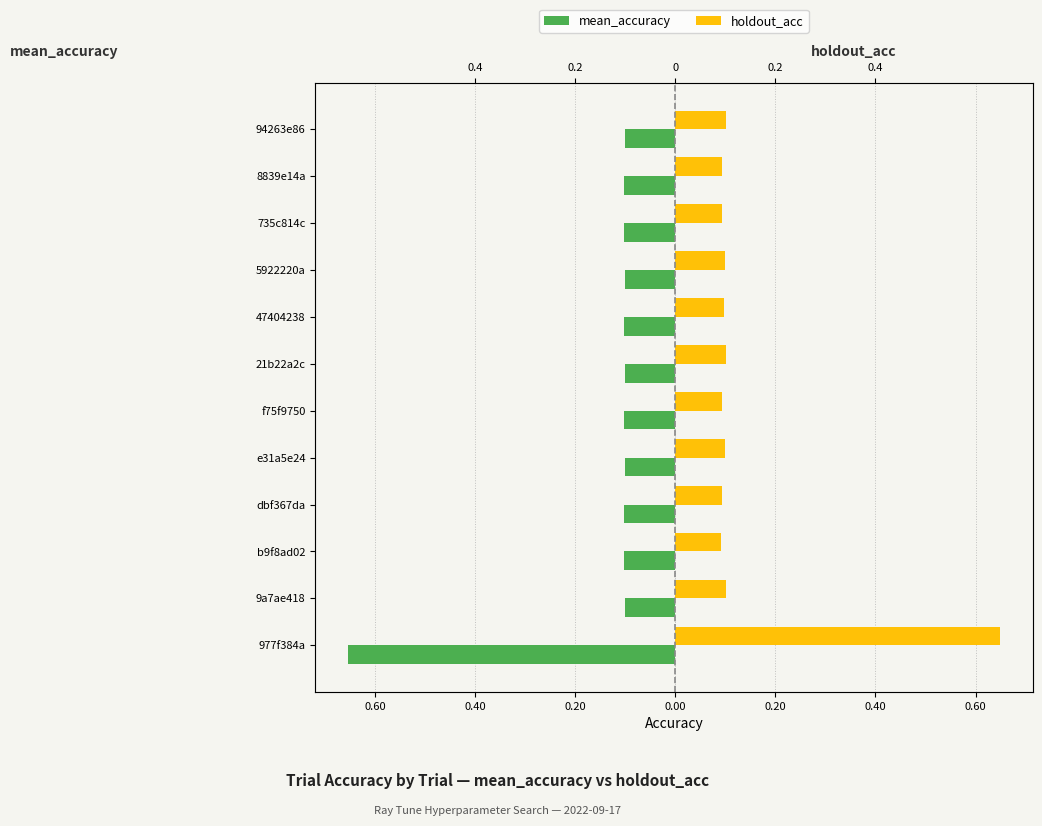

Which series has the largest total across all categories?

holdout_acc